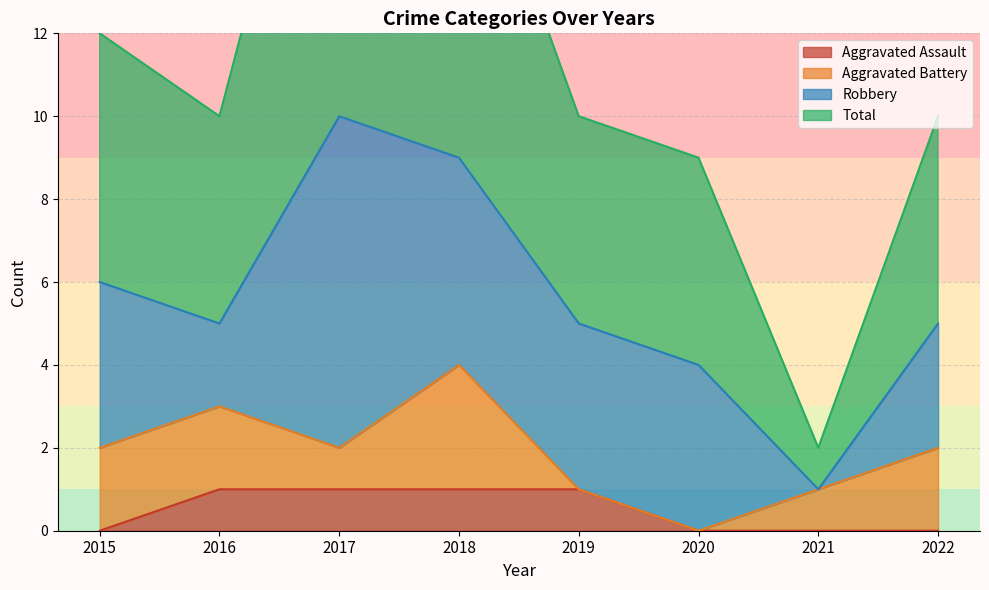

The value of Total at 2015 is 12. True or false?

True